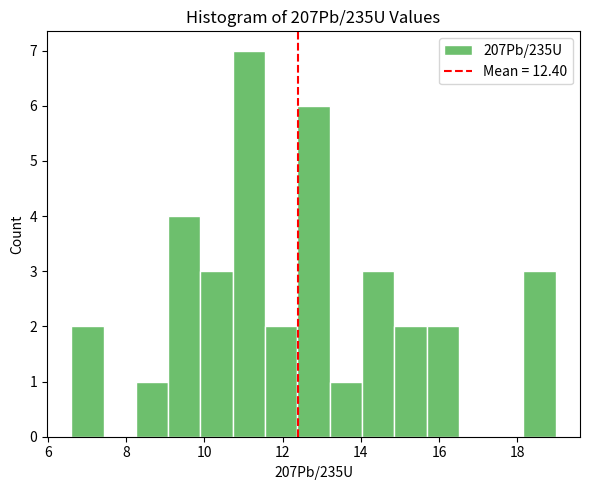

Reading left to right, list every bar in this chart as the range it spans on the x-axis followed by its height. Neither the bar edges nor the heights are printed on the chart, so give them approximately, as read against the axes.

6.6 to 7.4: 2
7.4 to 8.2: 0
8.2 to 9.0: 1
9.0 to 9.8: 4
9.8 to 10.8: 3
10.8 to 11.6: 7
11.6 to 12.4: 2
12.4 to 13.2: 6
13.2 to 14.0: 1
14.0 to 14.8: 3
14.8 to 15.6: 2
15.6 to 16.6: 2
16.6 to 17.4: 0
17.4 to 18.2: 0
18.2 to 19.0: 3